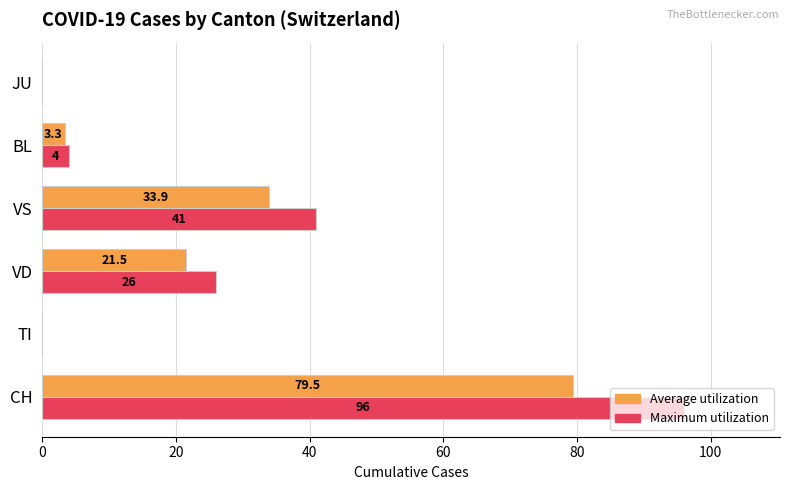

Count the number of data series in this chart.

2